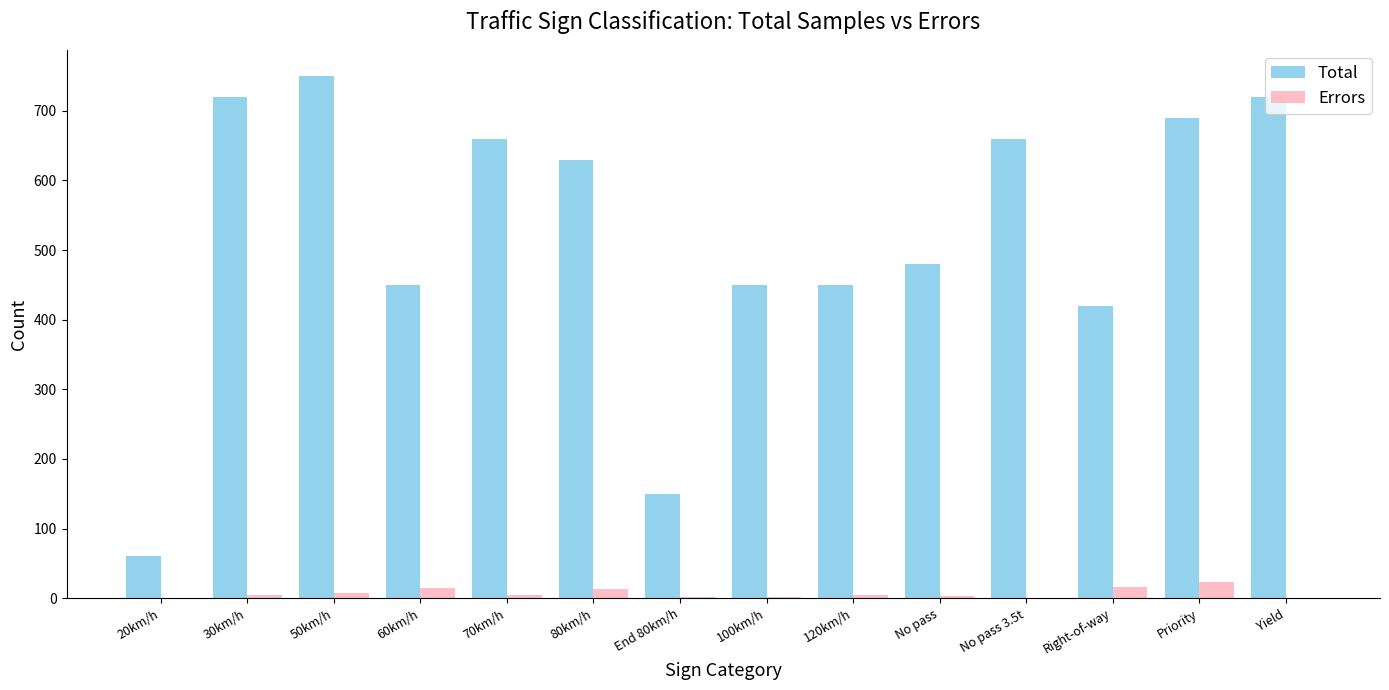

What is the maximum value shown in the chart?

750